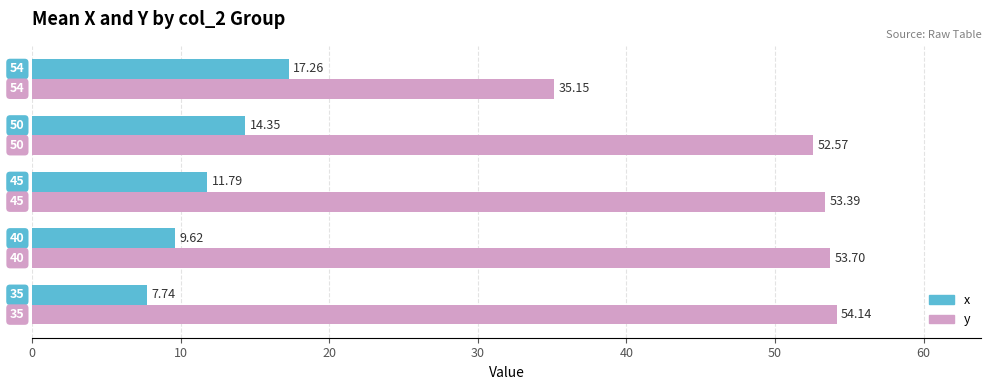

What is the sum of all y values?

248.9